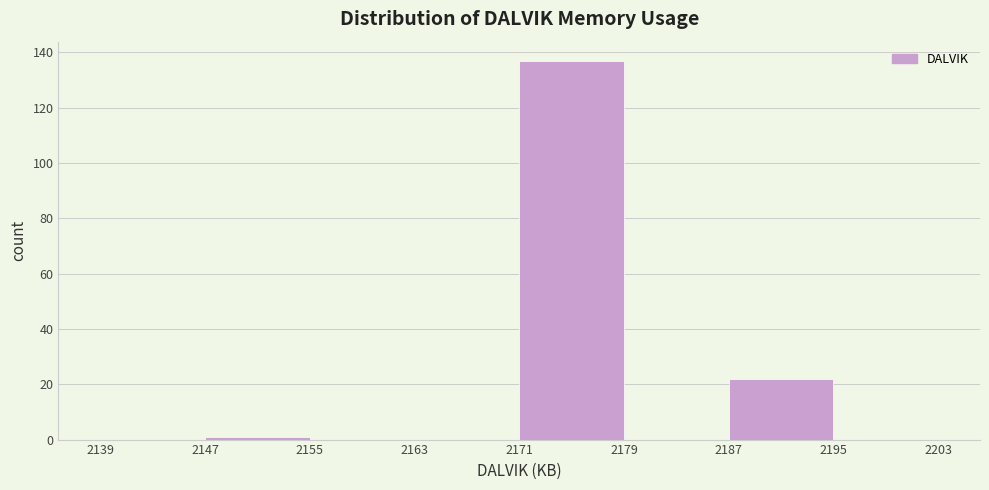

Reading left to right, transcribe this chart: for each bar, give the range it covers on the x-axis and its height. The values are not printed on the chart, so give them approximately, as read against the axis.

2139 to 2147: 0
2147 to 2155: under 2
2155 to 2163: 0
2163 to 2171: 0
2171 to 2179: 138
2179 to 2187: 0
2187 to 2195: 22
2195 to 2203: 0